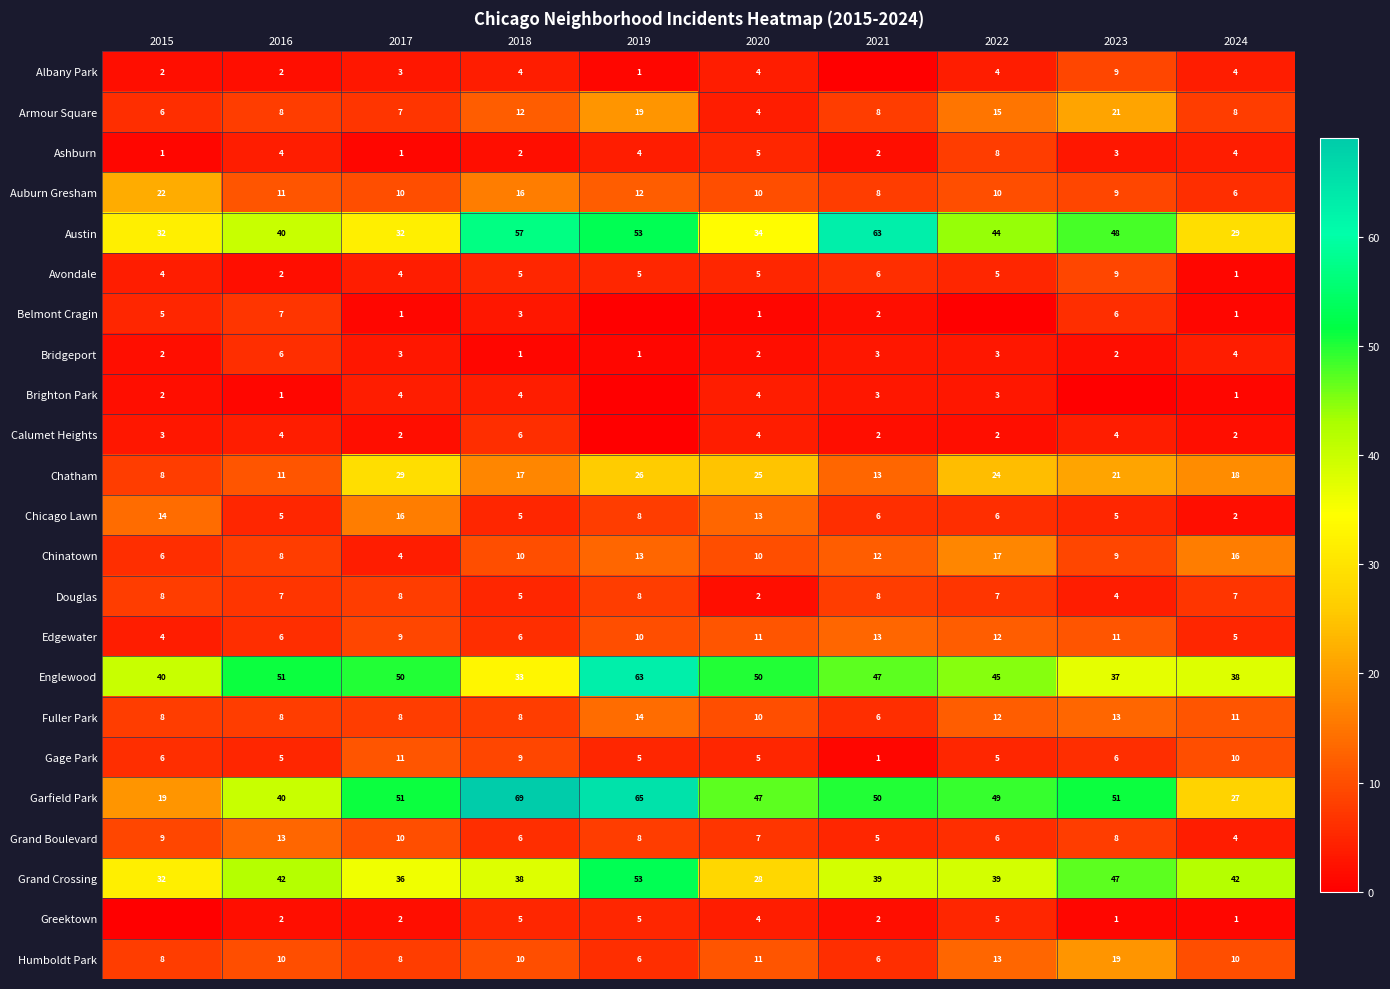

Is the value of Avondale at 2022 greater than the value of Austin at 2017?

No